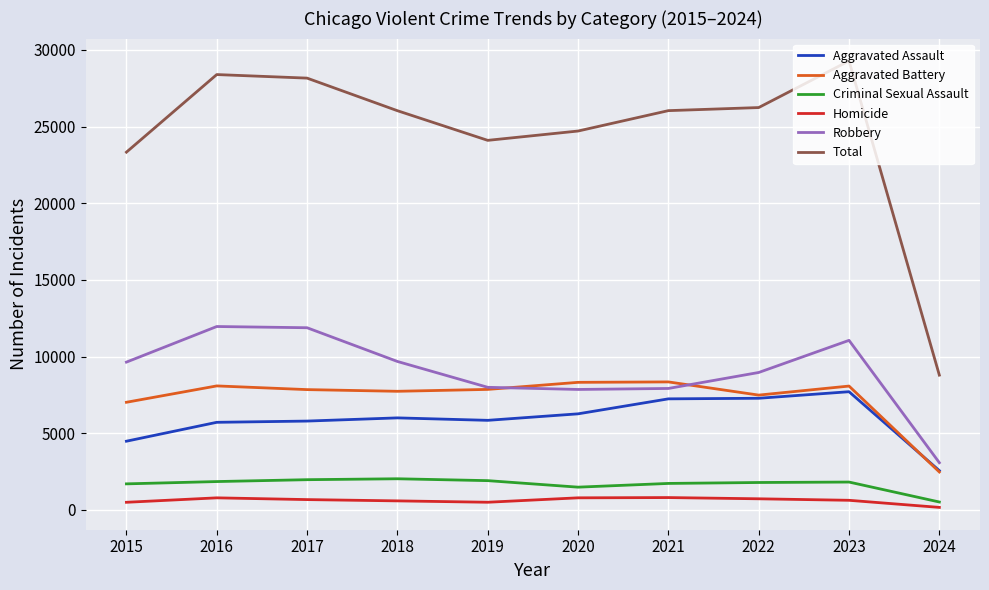

In Homicide, how many points are lower than both neighbors (excluding endpoints)?

1